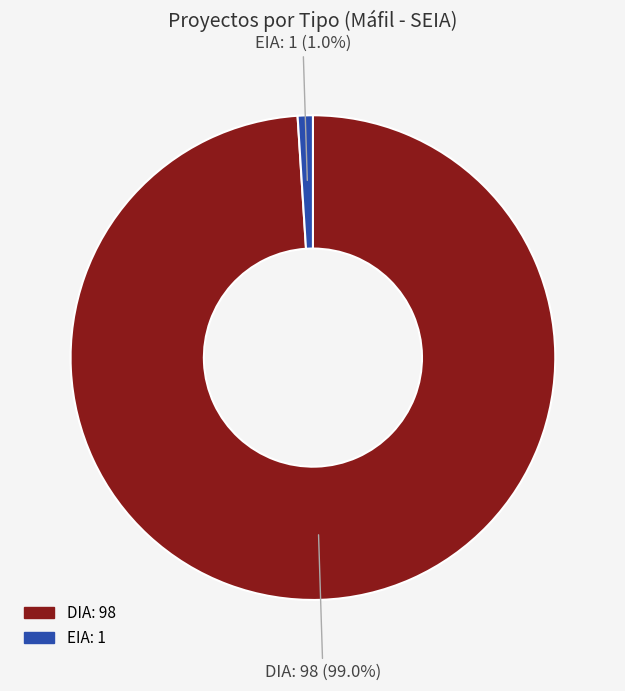

How many segments does this pie chart have?

2